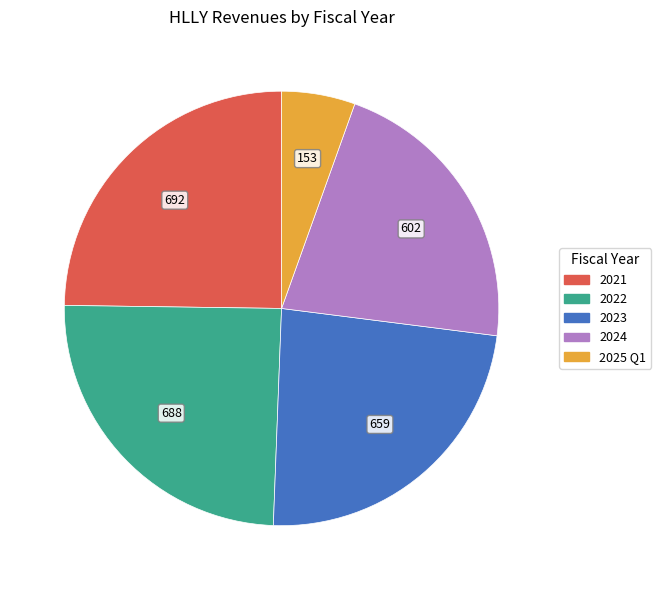

True or false: 2023 accounts for 31% of the total.

False